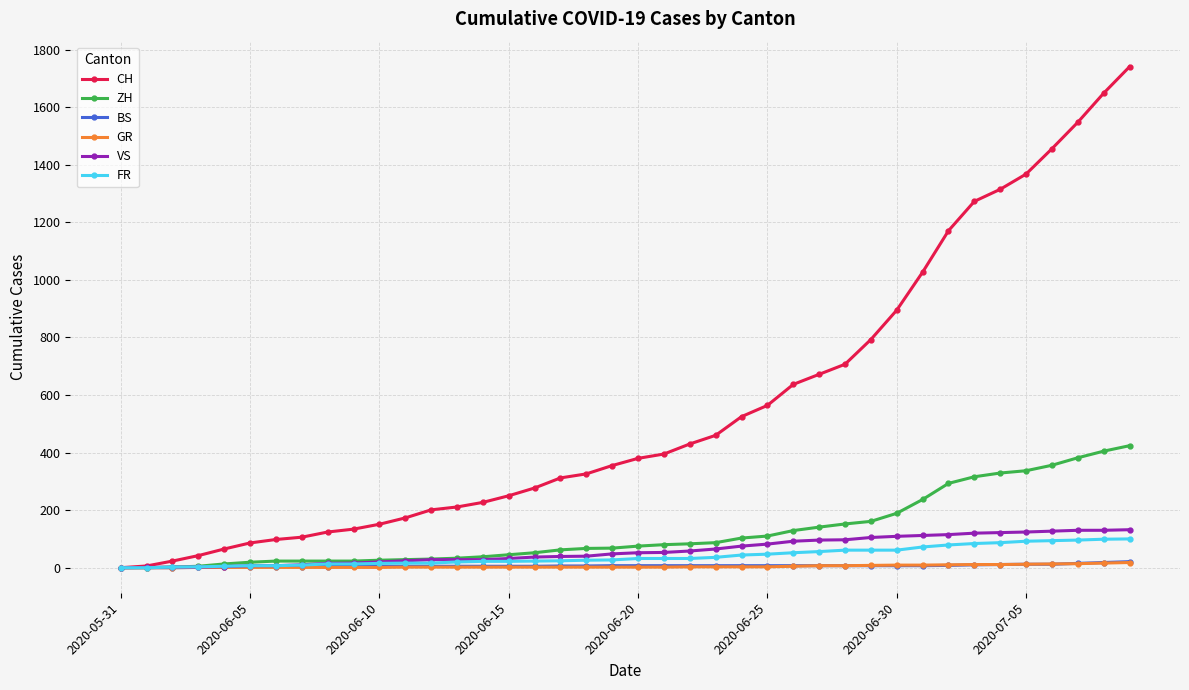

Which series has the largest range (max minus min)?

CH